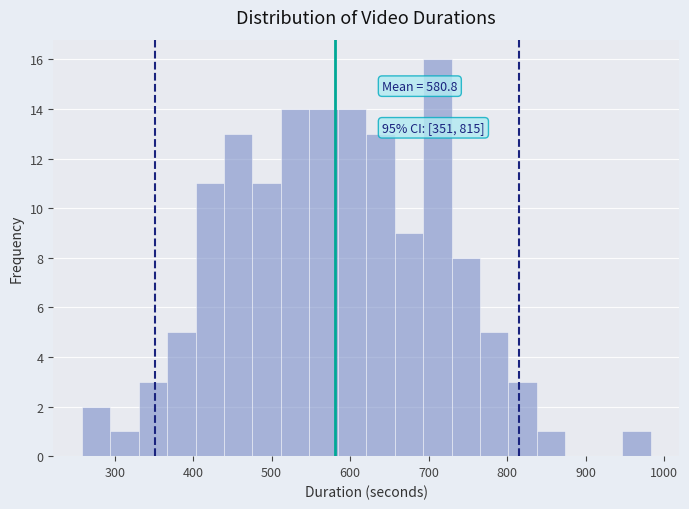

Read against the x-axis, roughly where is the centre of the tallest bar?

710